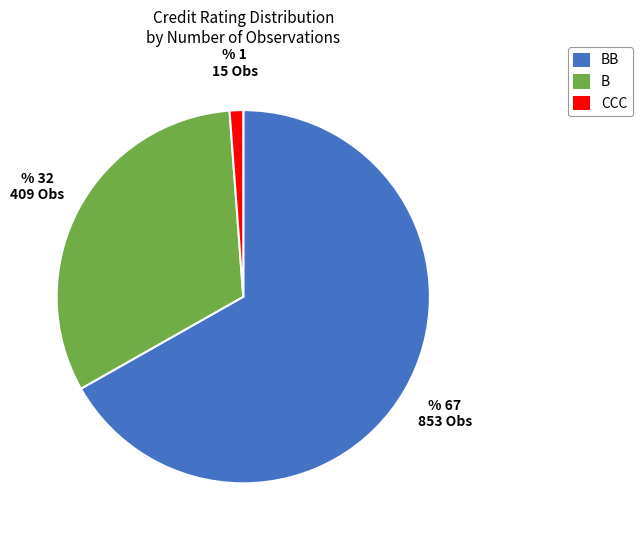

Between BB and B, which is larger?

BB